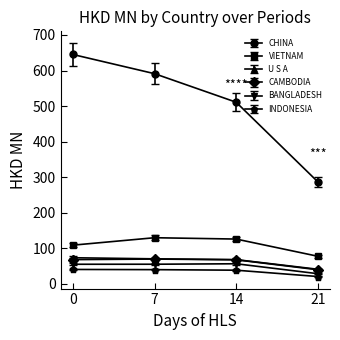

What is the sum of all U S A values?

253.6